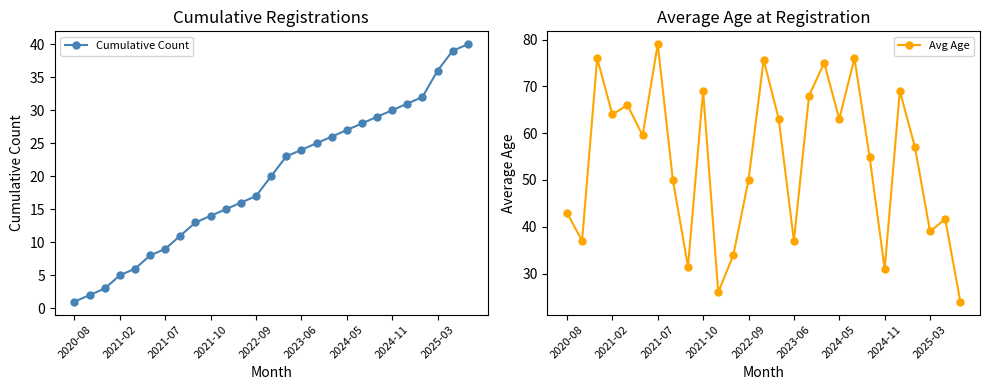

How many intersections are there between Cumulative Count and Avg Age?

1